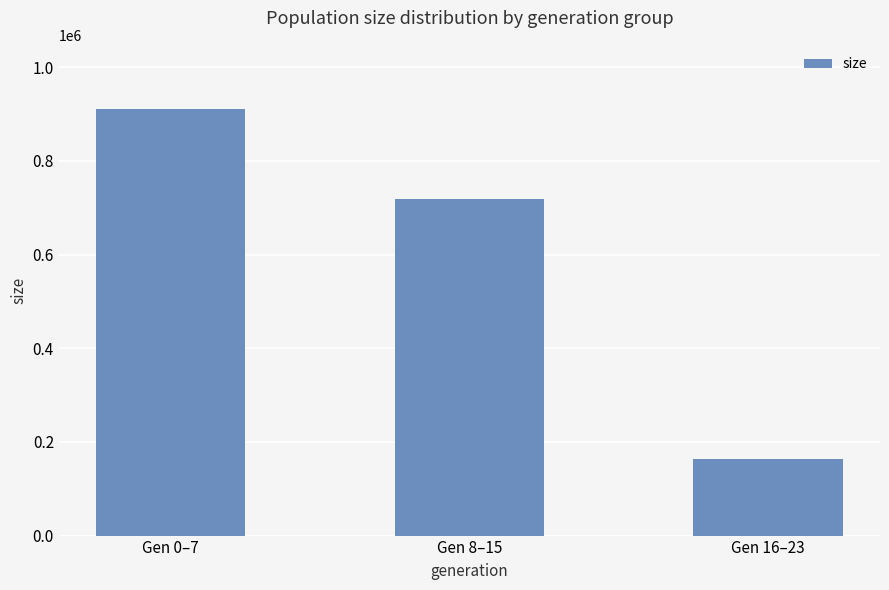

Reading left to right, extract all data points from this chart.

911246	718416	163379